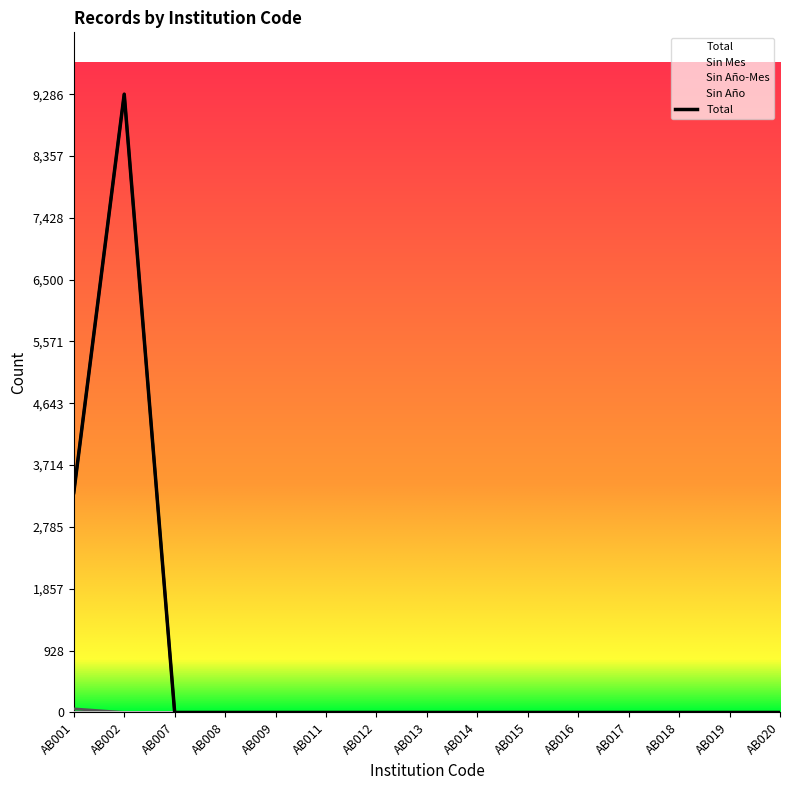

Rank the categories by value from highest to lowest.

AB002, AB001, AB007, AB008, AB009, AB011, AB012, AB013, AB014, AB015, AB016, AB017, AB018, AB019, AB020